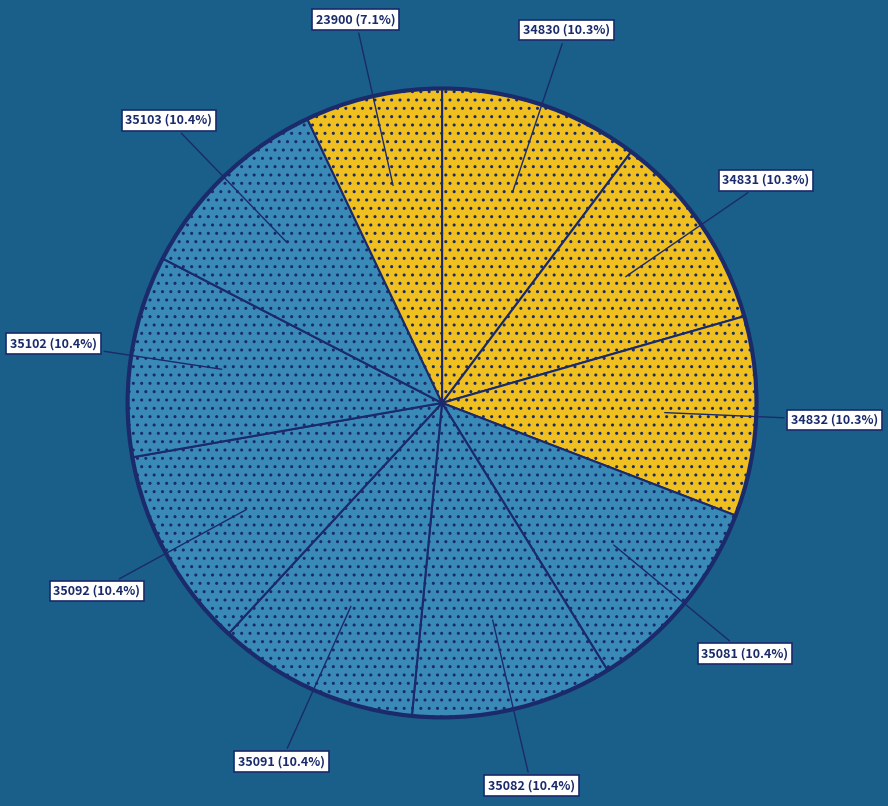

Which category has the smallest portion of the pie?

23900